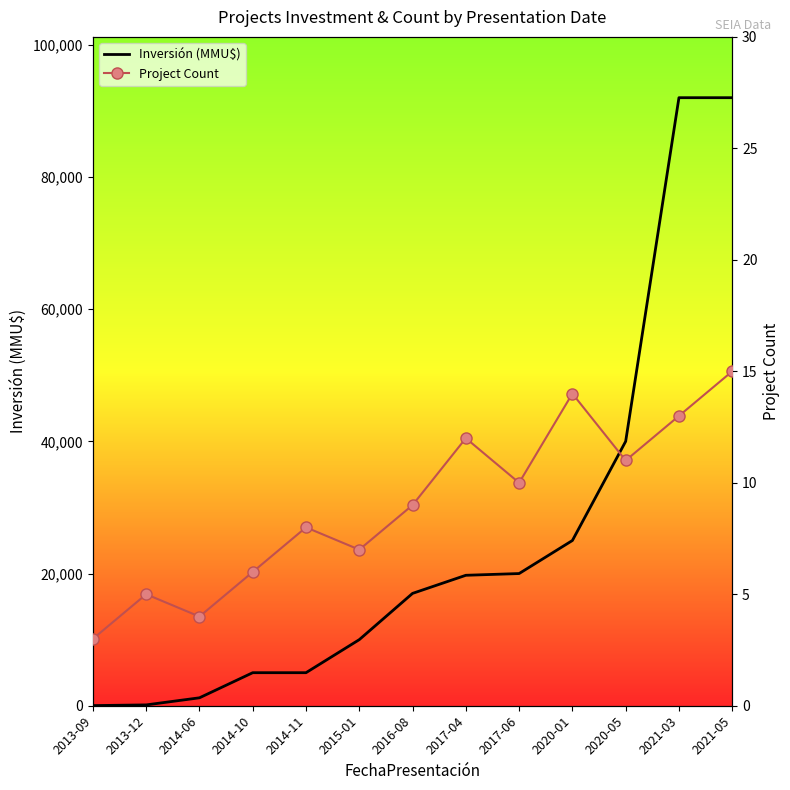

What are all the series names shown in the legend?

Inversión (MMU$), Project Count